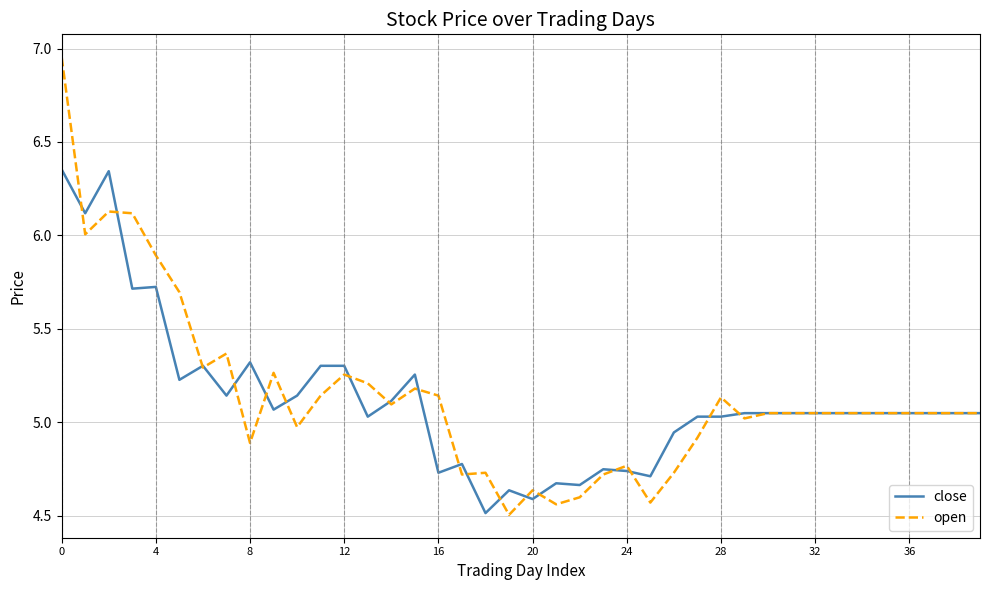

List the series in order of their peak value, highest first.

open, close